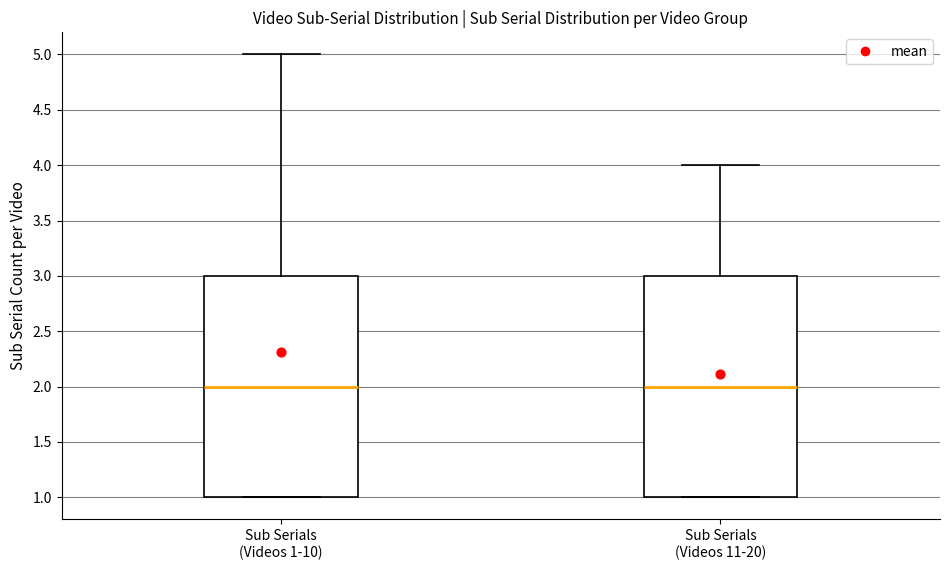

Where is the upper edge of the box for Sub Serials (Videos 1-10) on the y-axis? The values are not printed on the chart, so give them approximately, as read against the axis.

3